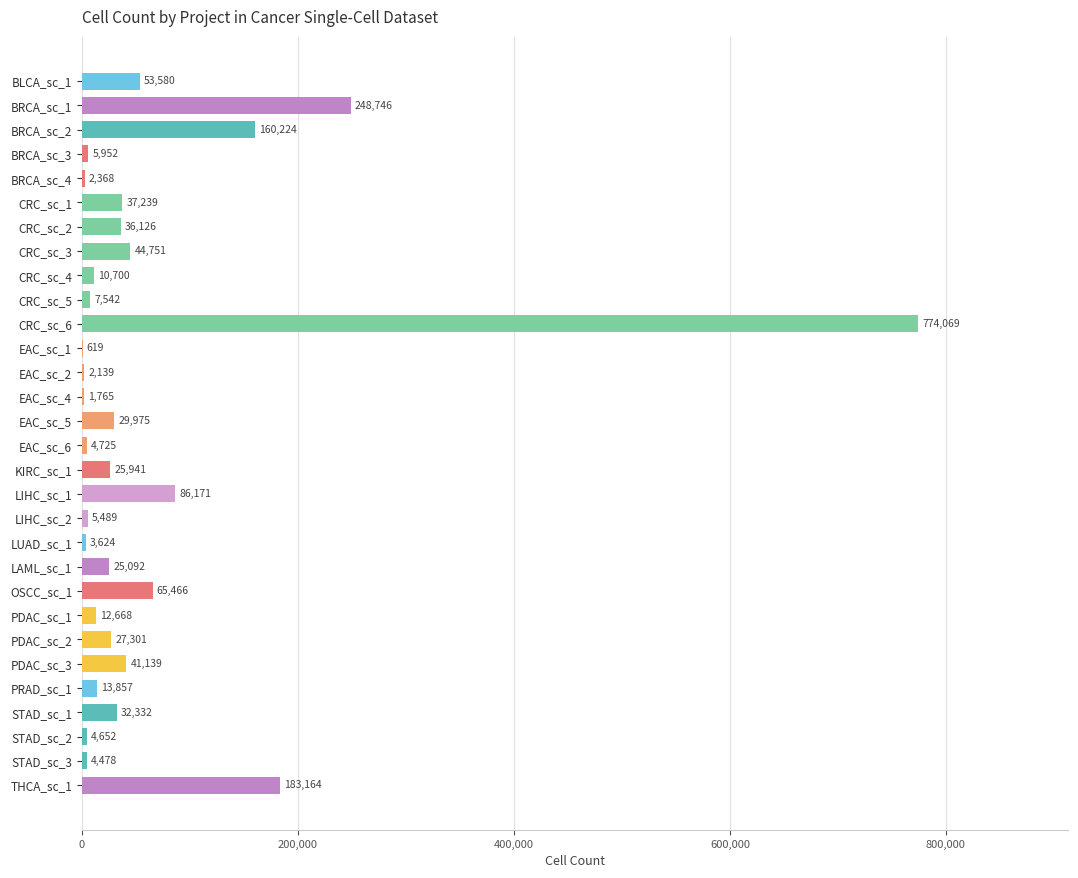

The chart shows a value of 37239 at CRC_sc_1. True or false?

True